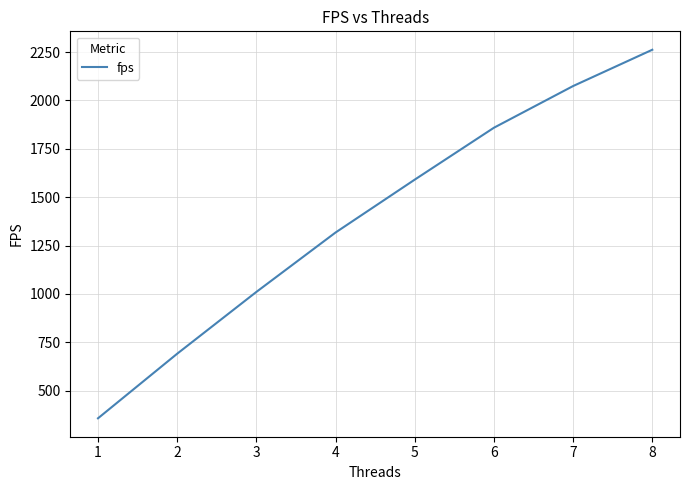

What is the average value?

1395.2